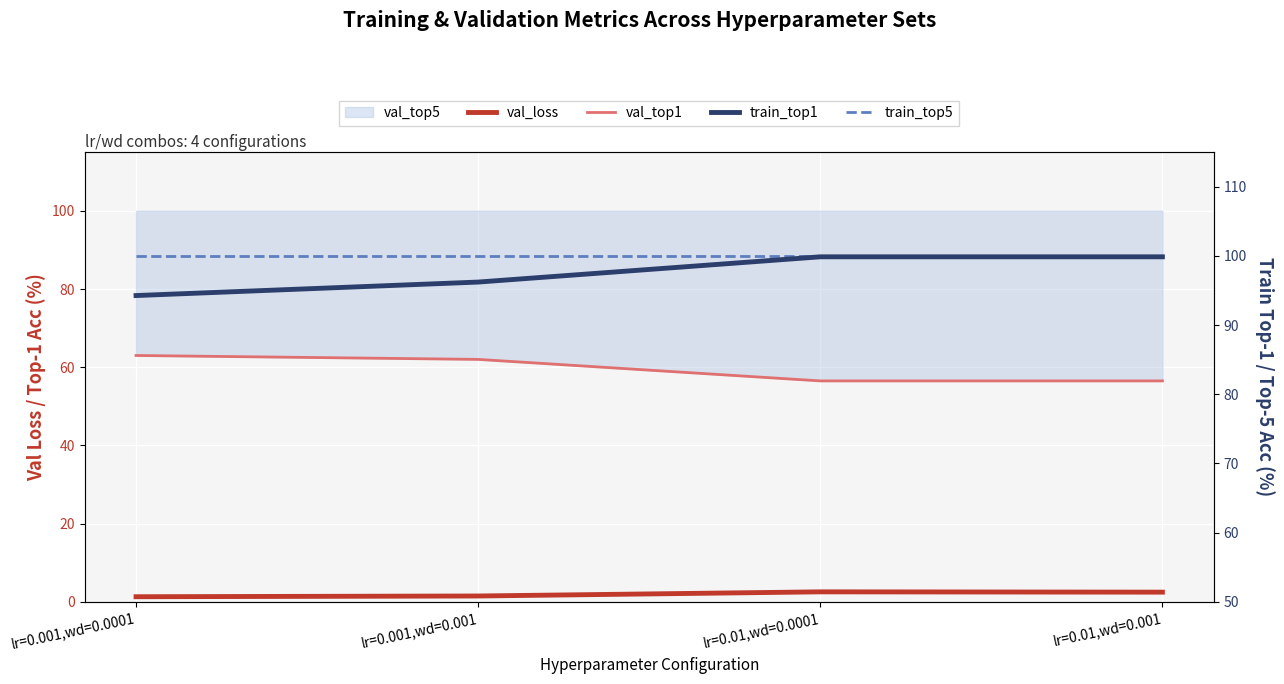

What is the total value across all series at lr=0.001,wd=0.0001?

258.6